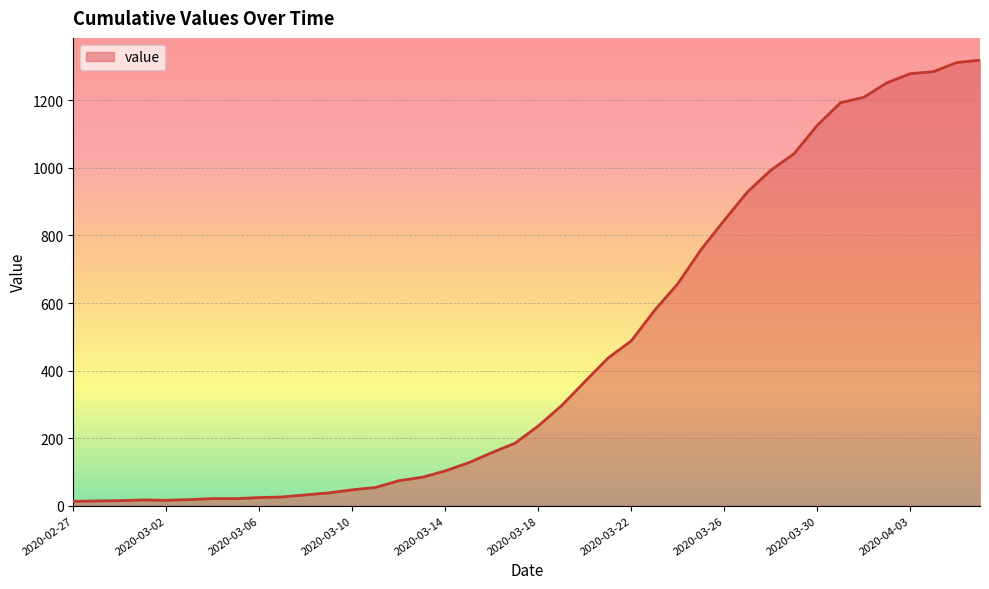

What is the difference between the maximum and minimum values?

1306